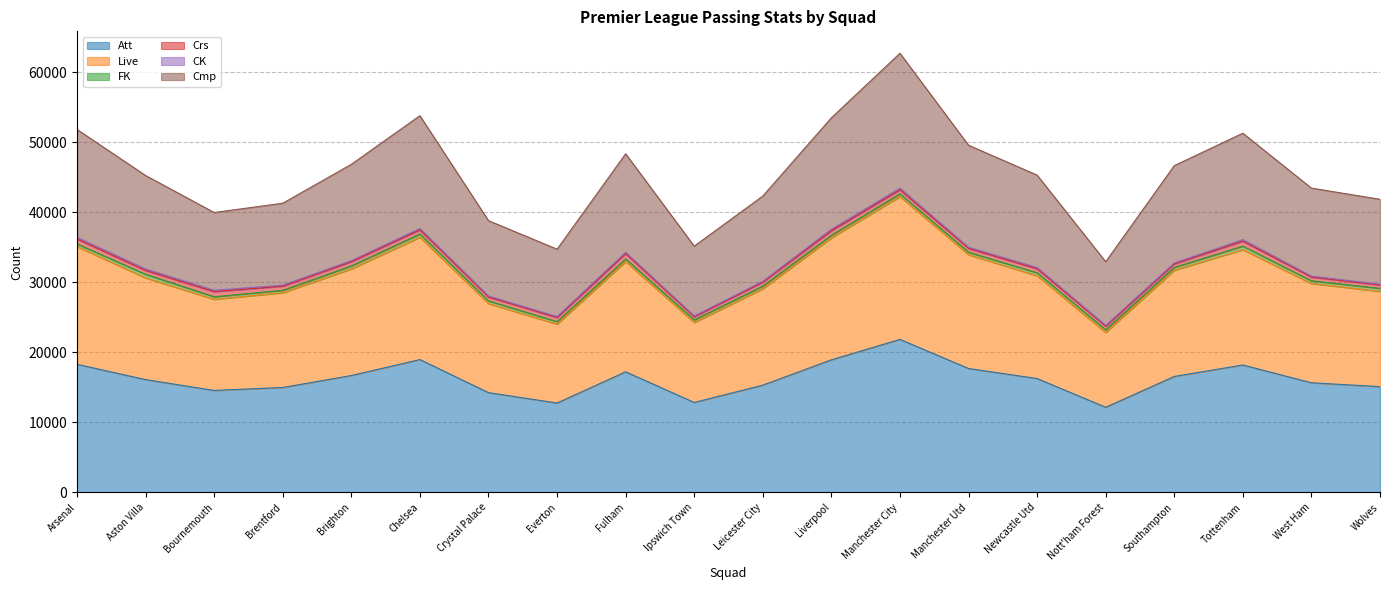

Where is the first local maximum for Att?

Chelsea